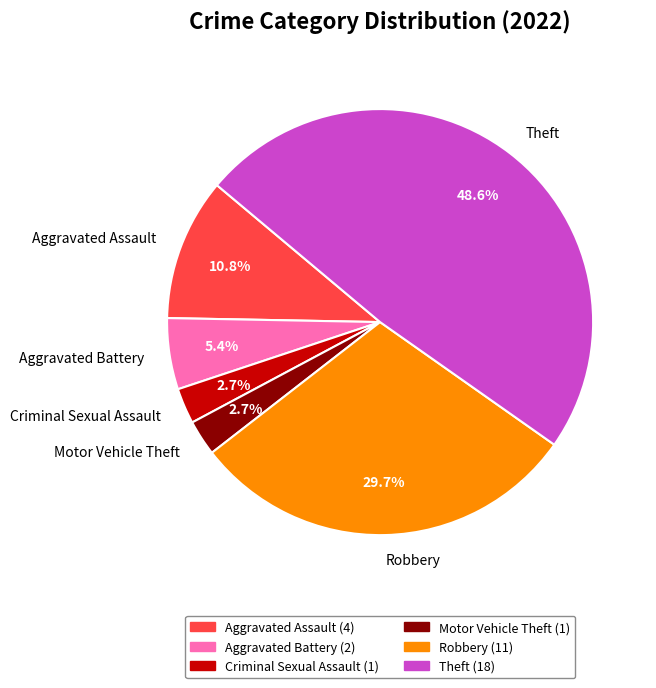

What is the largest slice in the pie chart?

Theft